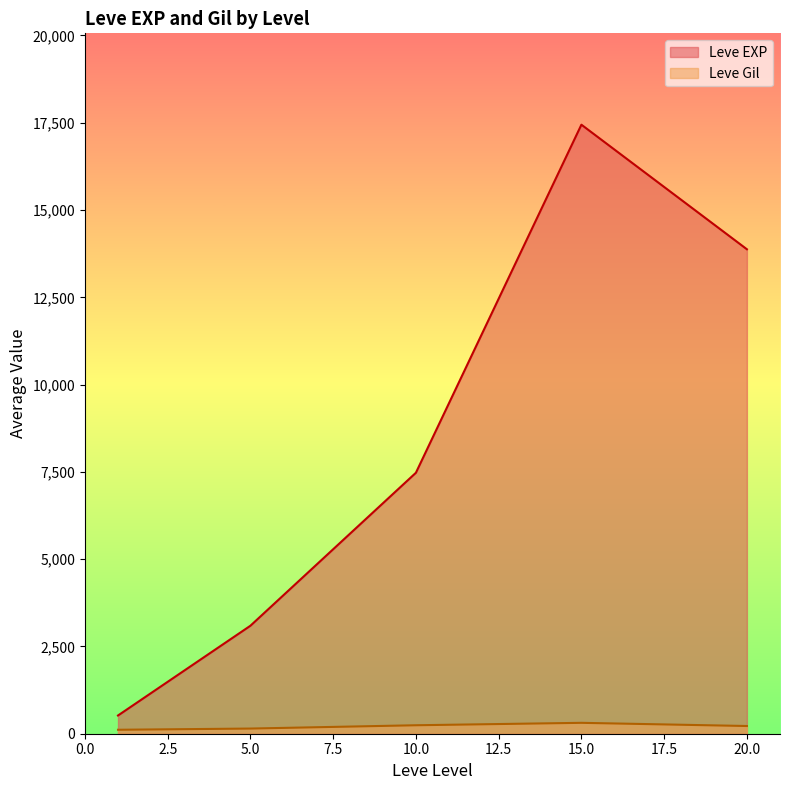

Which series has the largest total across all categories?

Leve EXP